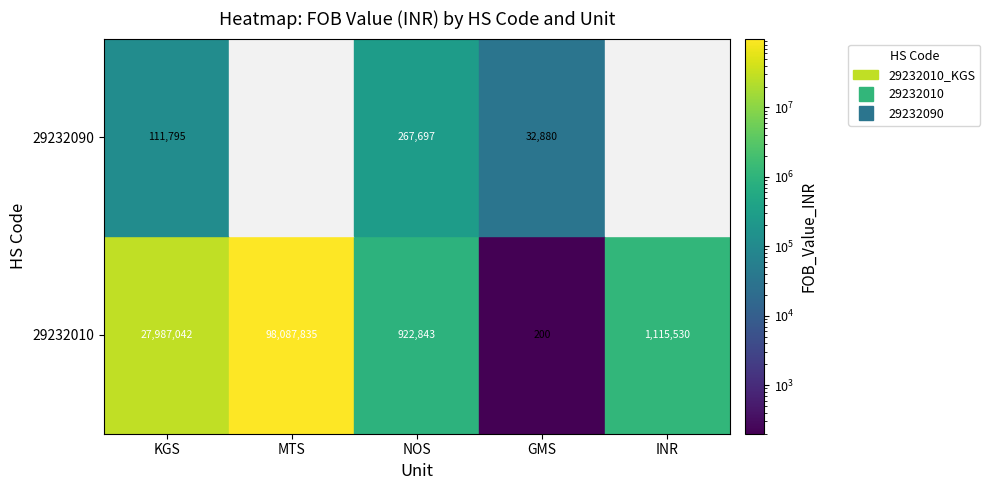

What is the highest value of the 29232010 series?

98087834.7